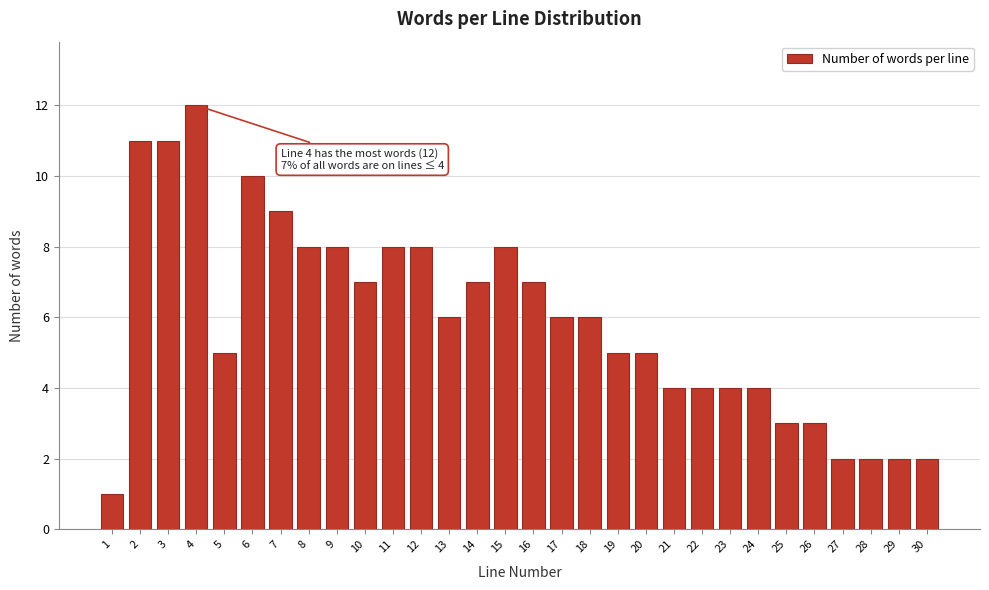

Reading left to right, extract all data points from this chart.

1=1	2=11	3=11	4=12	5=5	6=10	7=9	8=8	9=8	10=7	11=8	12=8	13=6	14=7	15=8	16=7	17=6	18=6	19=5	20=5	21=4	22=4	23=4	24=4	25=3	26=3	27=2	28=2	29=2	30=2